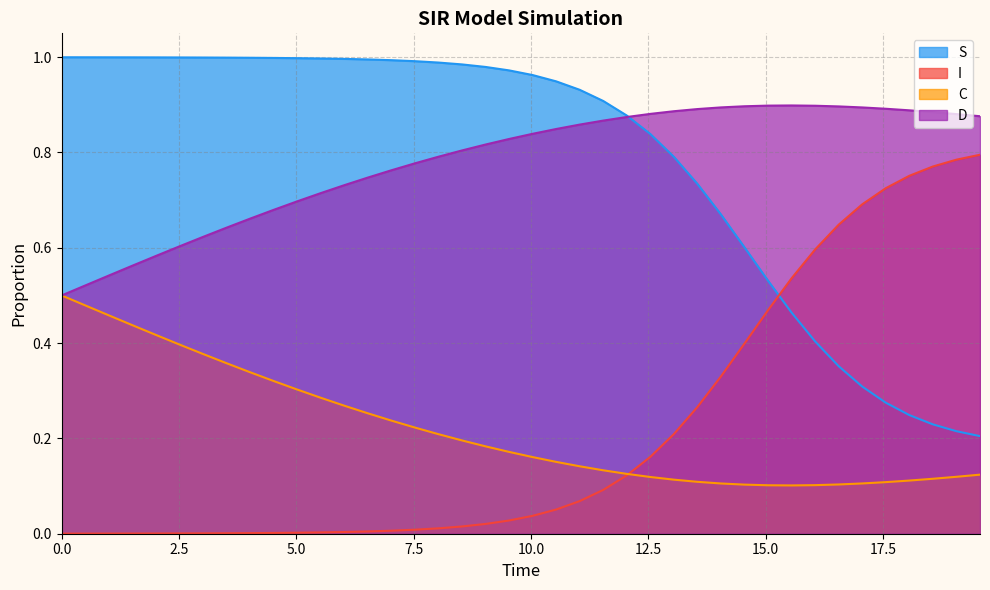

List the series in order of their peak value, lowest first.

C, I, D, S